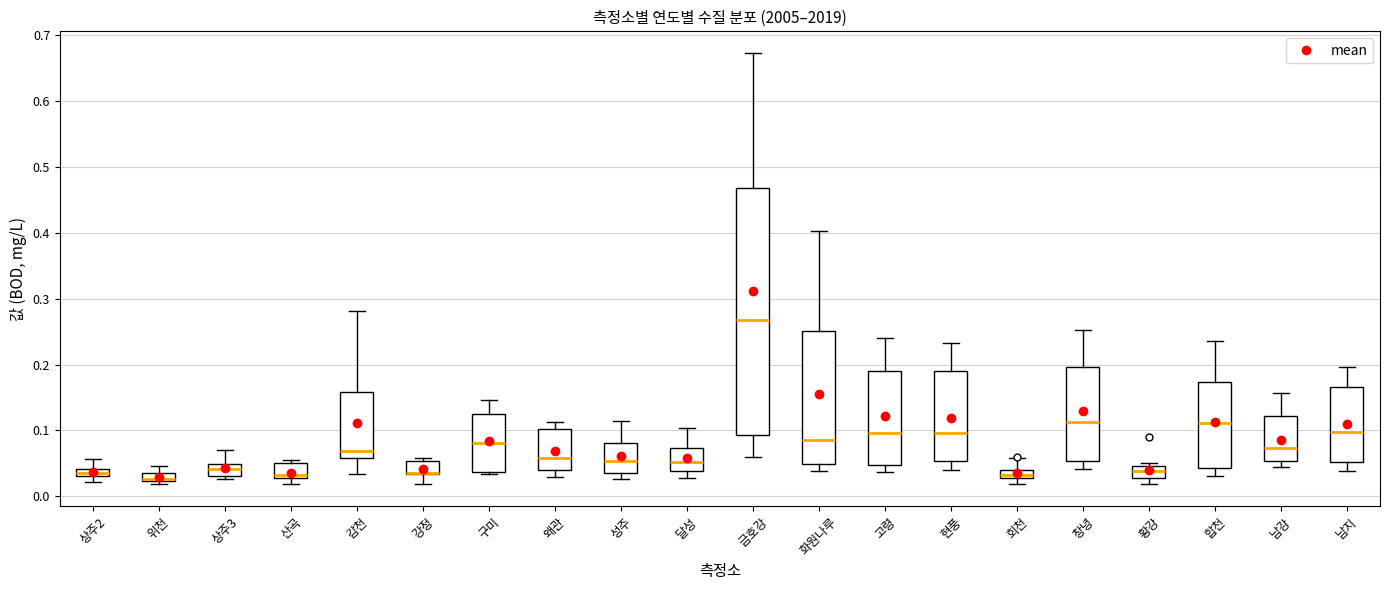

Where does the median line of the box for 구미 sit on the y-axis? The values are not printed on the chart, so give them approximately, as read against the axis.

0.08